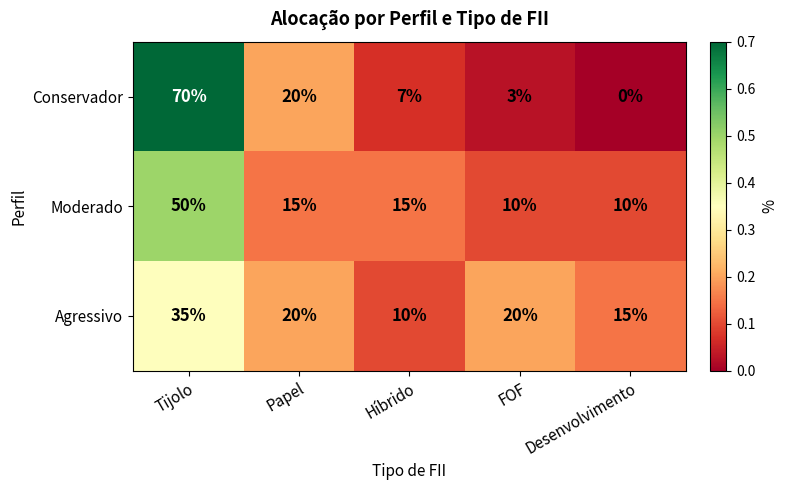

Count the number of categories in the chart.

5